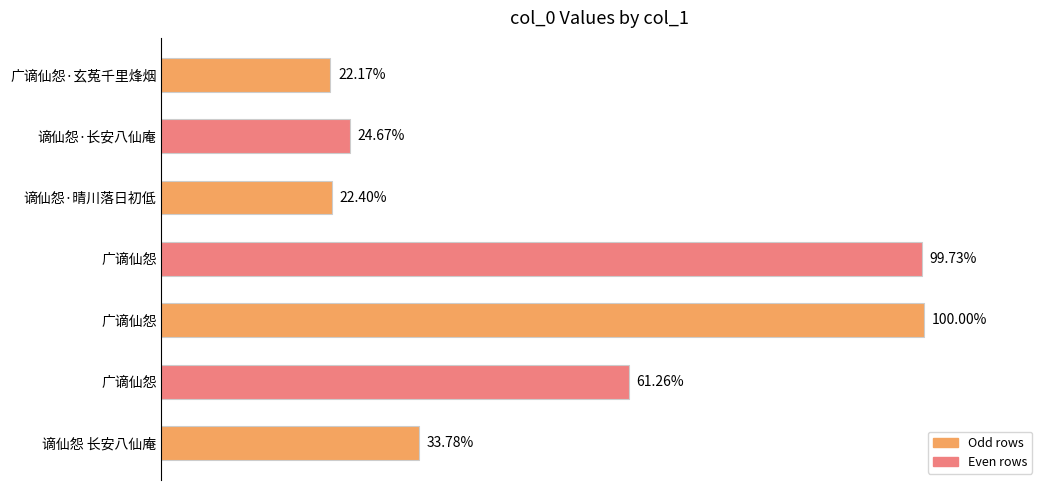

Does the chart contain any negative values?

No